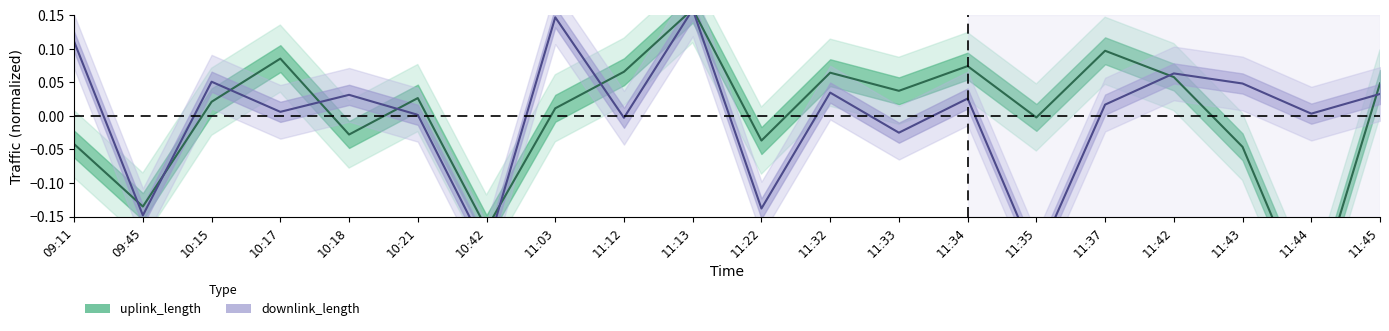

What are all the series names shown in the legend?

uplink_length, downlink_length